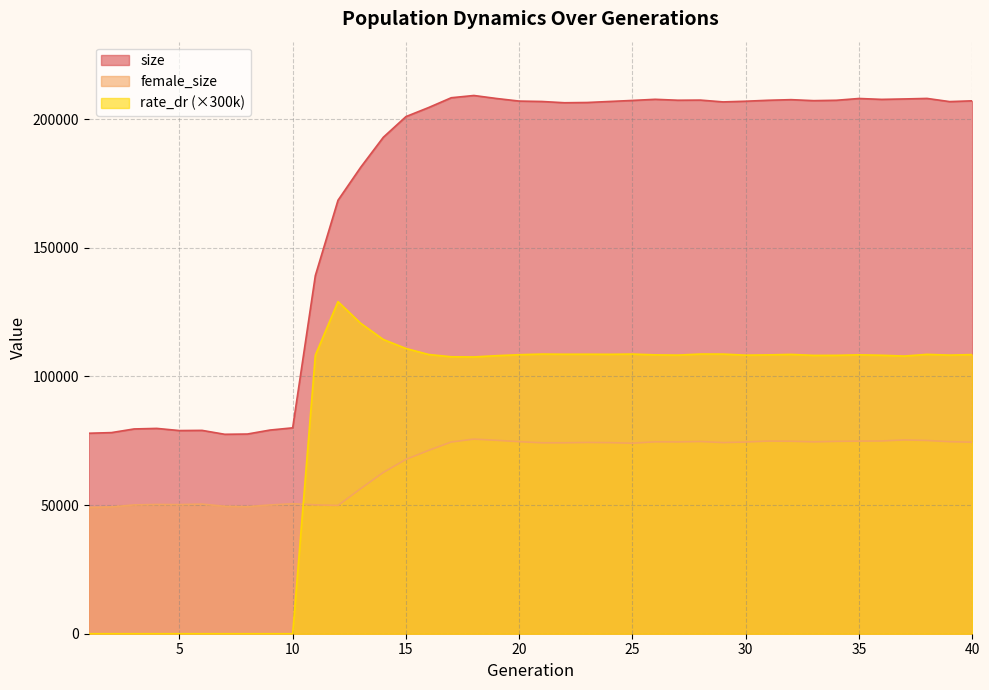

Reading left to right, transcribe all the data shown in this chart.

size: 77898.0	78149.0	79569.0	79782.0	78945.0	79012.0	77495.0	77593.0	79141.0	80002.0	139150.0	168423.0	181225.0	192900.0	200944.0	204458.0	208267.0	209143.0	207977.0	206969.0	206814.0	206322.0	206421.0	206824.0	207221.0	207658.0	207301.0	207354.0	206649.0	206920.0	207288.0	207522.0	207137.0	207285.0	207978.0	207629.0	207799.0	208002.0	206766.0	207071.0
female_size: 49082.0	49273.0	50048.0	50228.0	50174.0	50359.0	49526.0	49364.0	50034.0	50500.0	50082.0	49846.0	56360.0	62665.0	67739.0	71235.0	74496.0	75627.0	75151.0	74623.0	74182.0	74181.0	74315.0	74241.0	74025.0	74564.0	74524.0	74687.0	74264.0	74497.0	74864.0	74791.0	74550.0	74749.0	74844.0	74895.0	75305.0	75091.0	74611.0	74430.0
rate_dr: 0.0	0.0	0.0	0.0	0.0	0.0	0.0	0.0	0.0	0.0	108225.9	129047.7	120647.4	114337.2	110837.7	108507.6	107611.5	107547.3	108039.9	108419.7	108660.0	108596.7	108600.6	108567.9	108665.4	108361.5	108259.8	108677.1	108656.4	108241.5	108348.6	108540.9	108153.6	108172.8	108381.9	108201.9	107892.6	108552.3	108261.0	108466.5